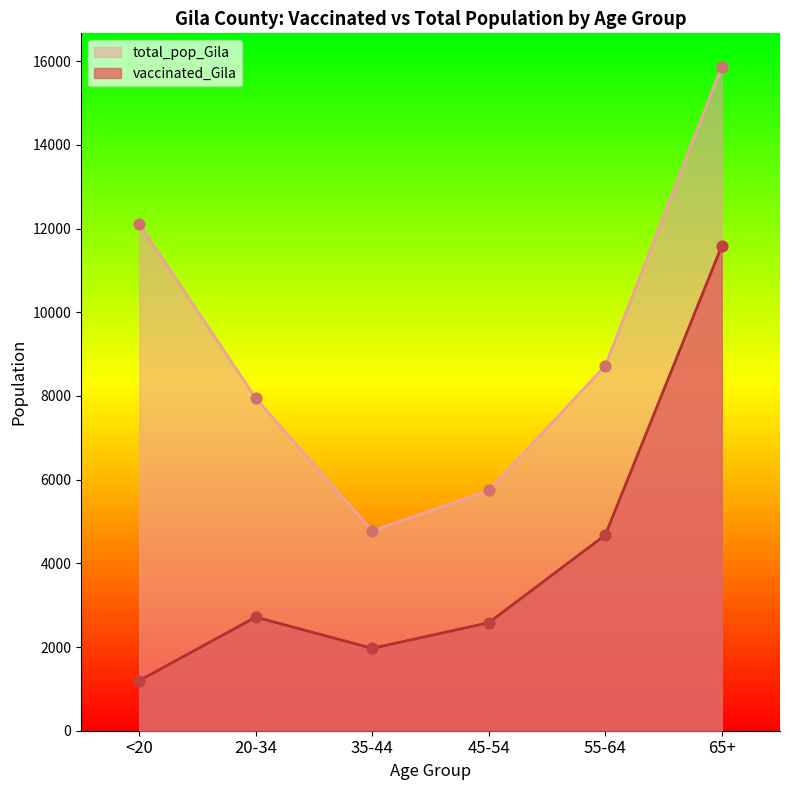

Which series contains the highest Y value?

total_pop_Gila